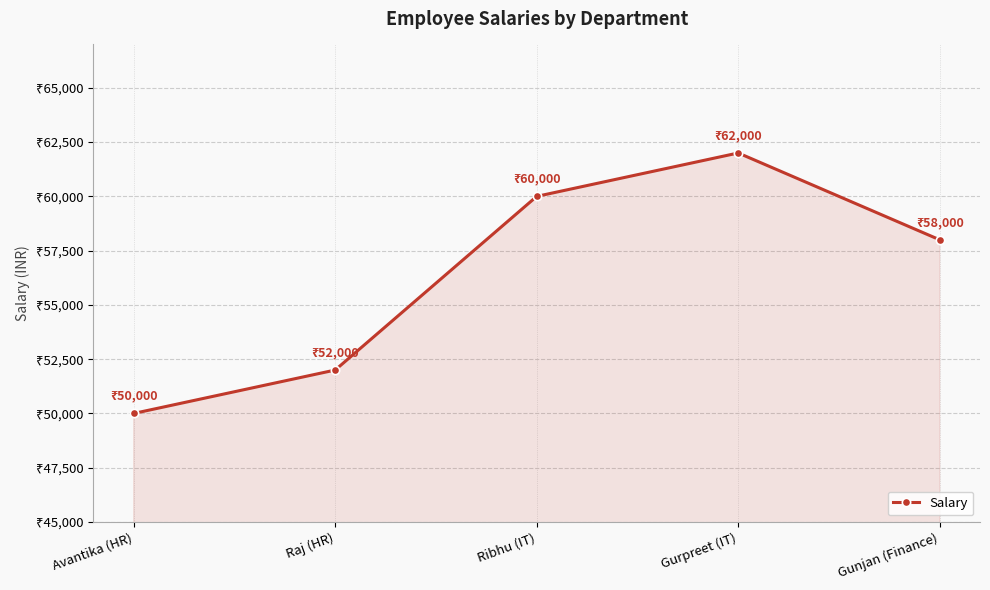

What is the value of the 2nd point from the left?

52000